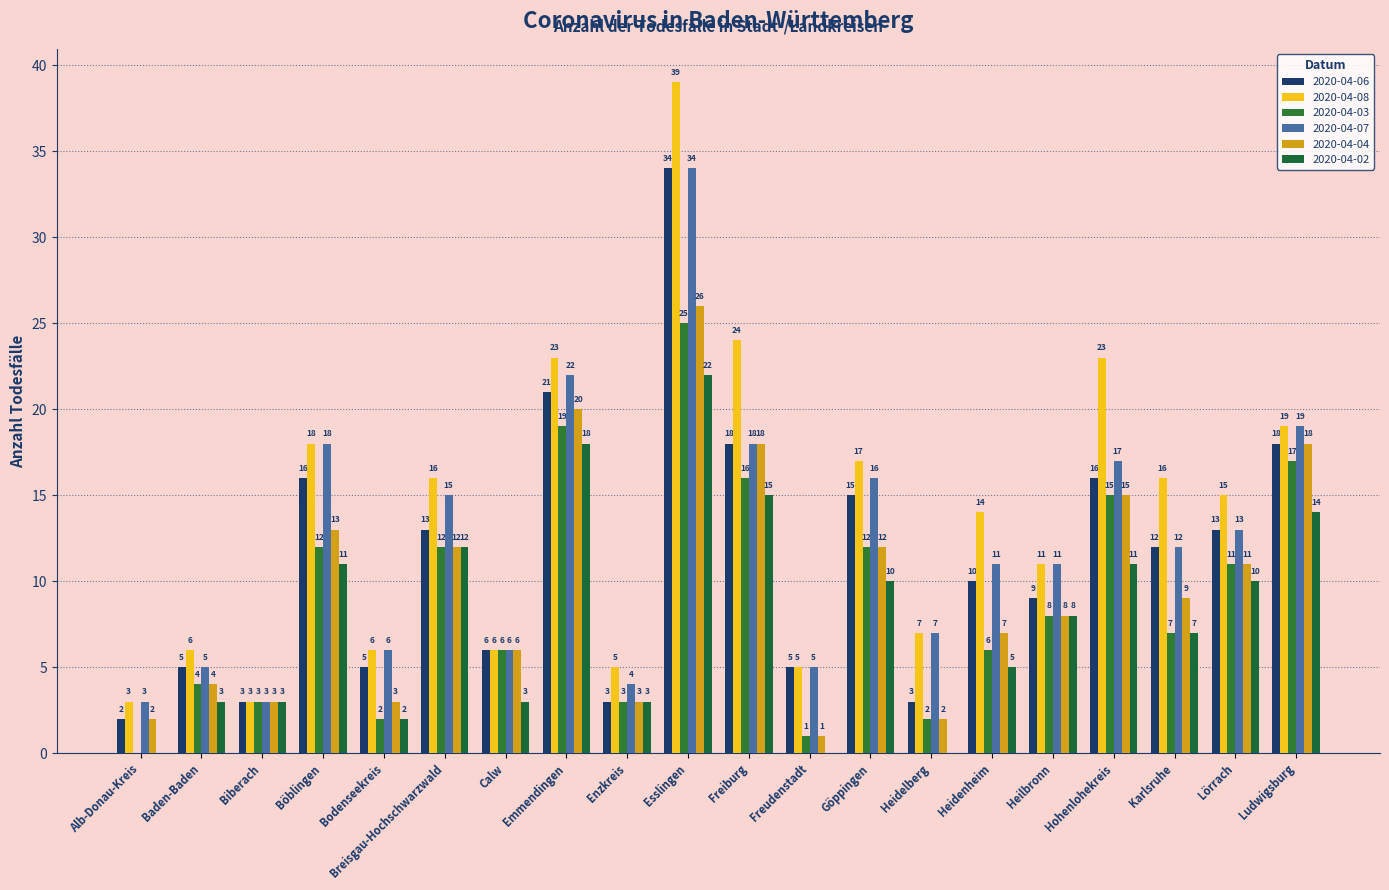

How many groups of bars are there?

20